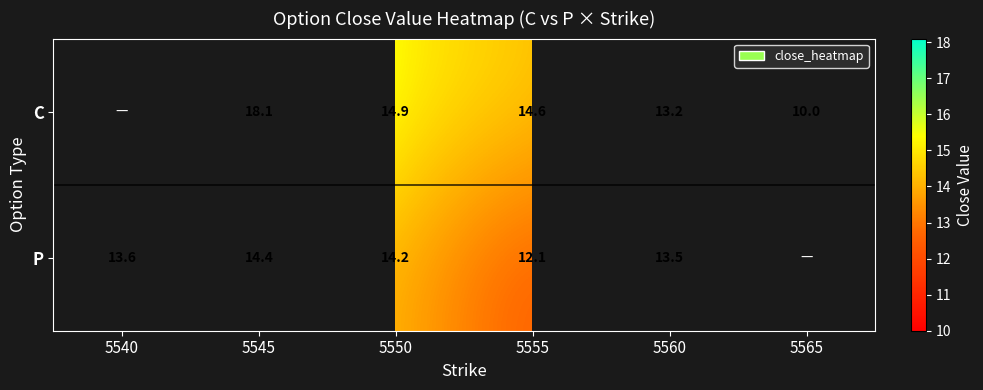

Which label corresponds to the smallest value in the chart?

5565